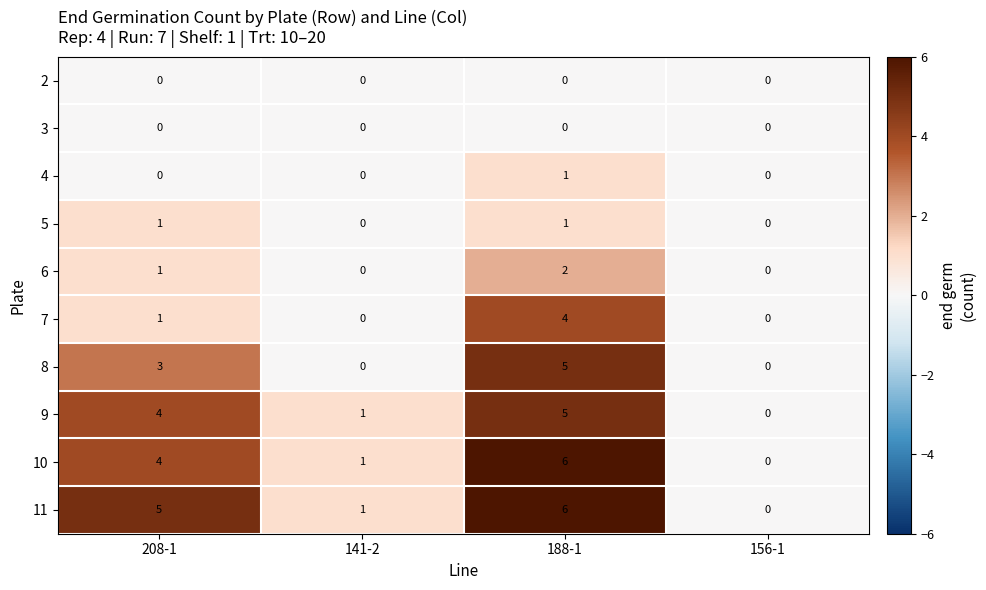

How many distinct data groups are displayed?

10